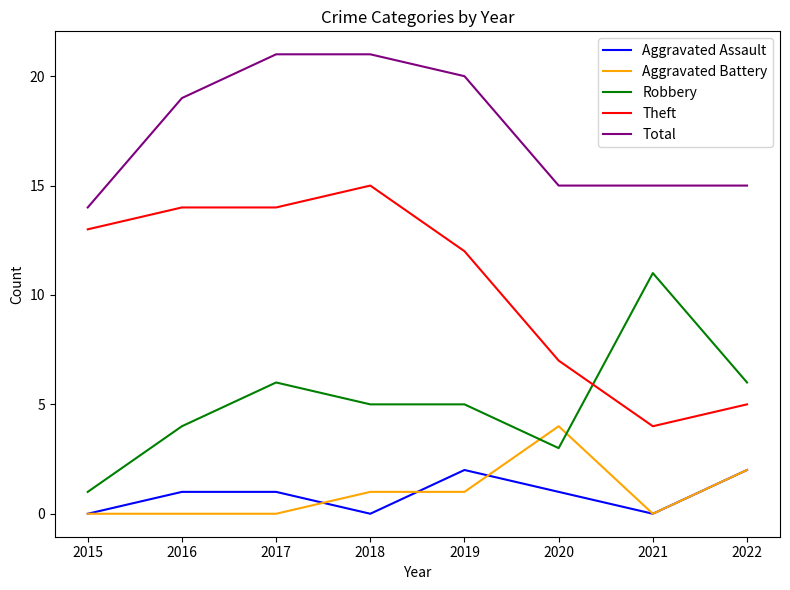

Which series changed the most between 2015 and 2017?

Total